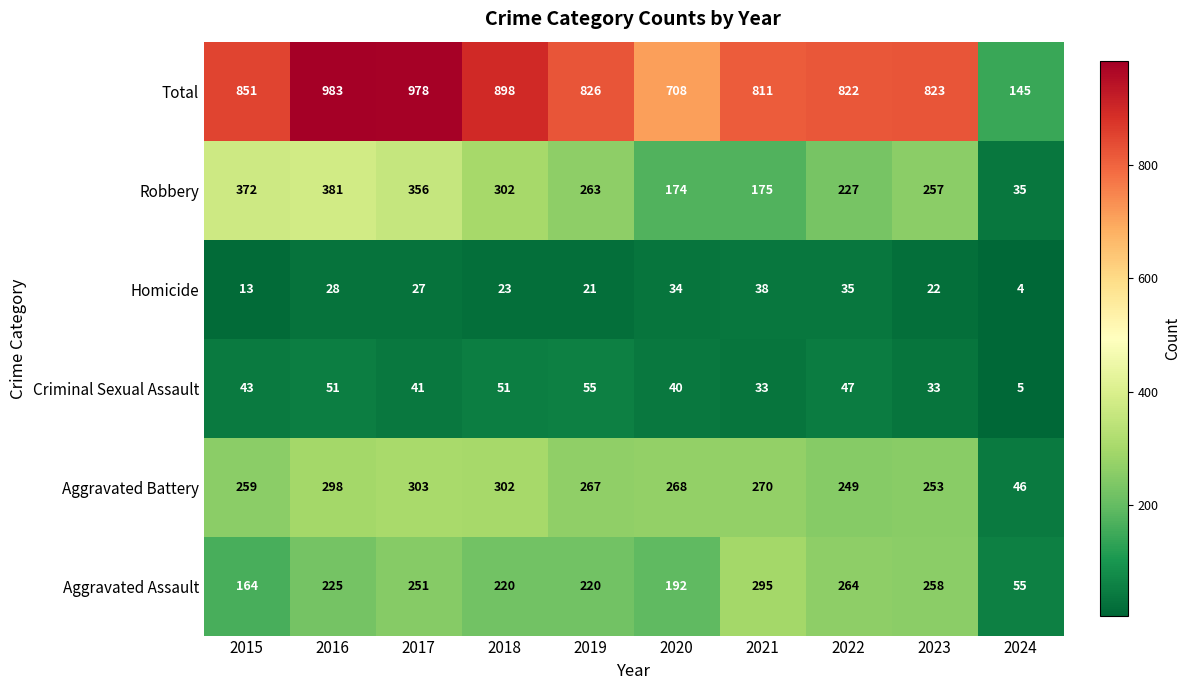

Which series has the largest total across all categories?

Total